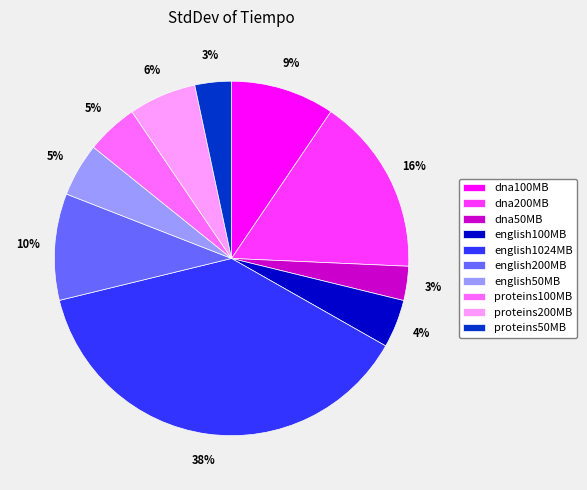

Which slice is the largest?

english1024MB